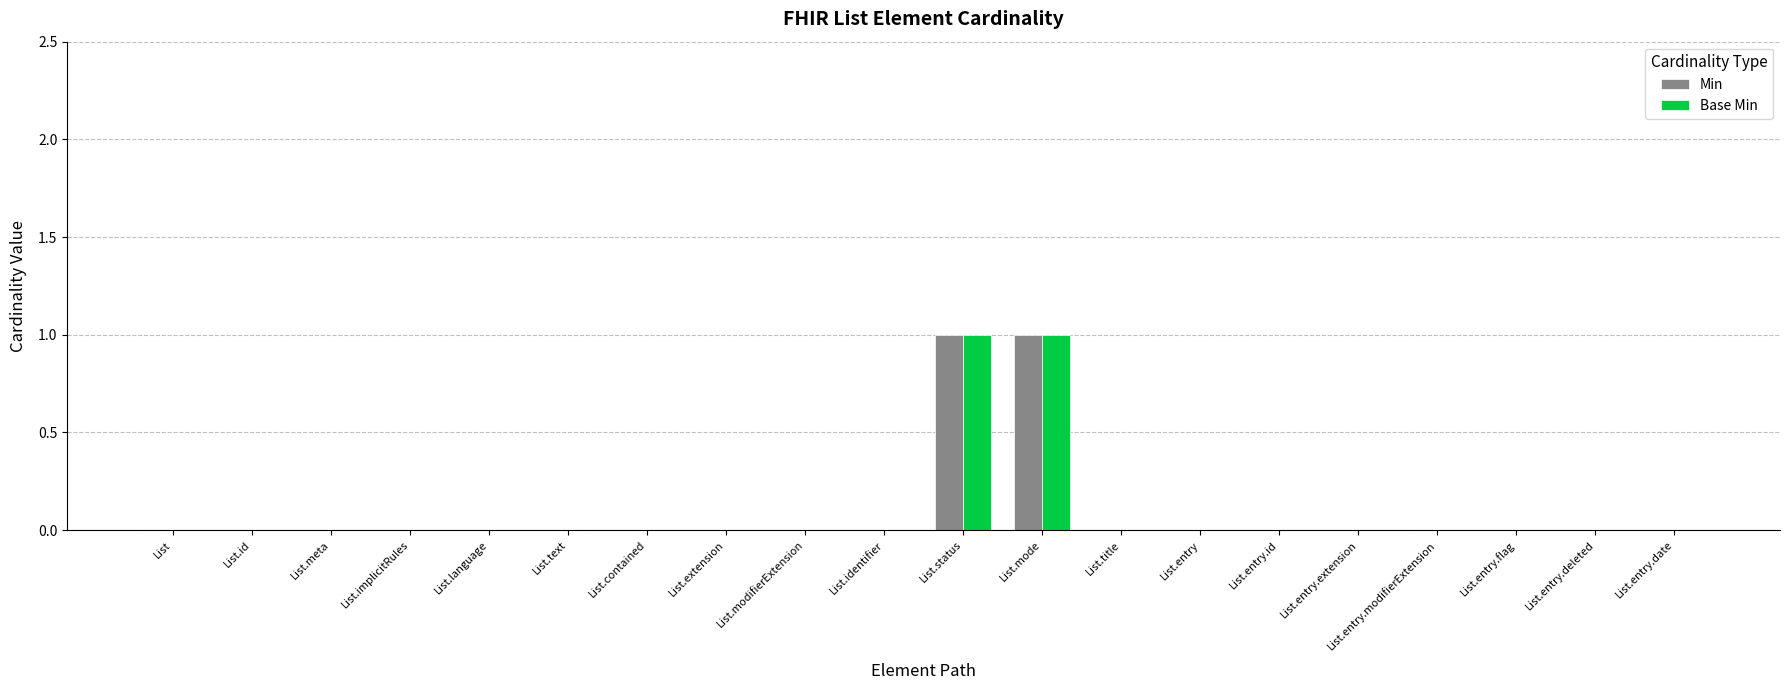

The Min series shows 0 at List.entry.id. True or false?

True